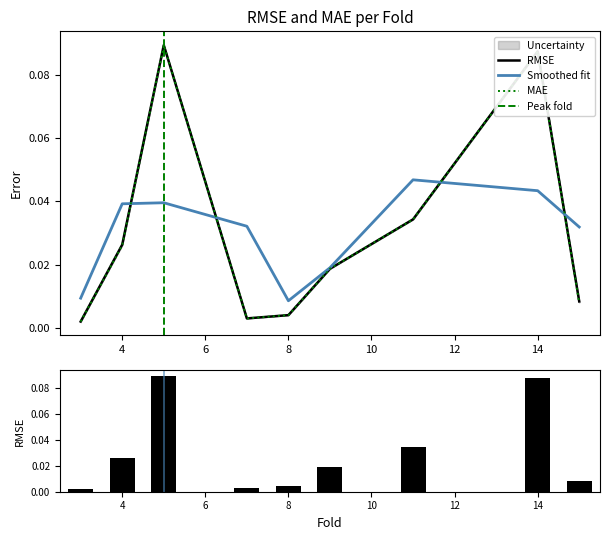

Is it true that mae equals 0.0 at 9?

False